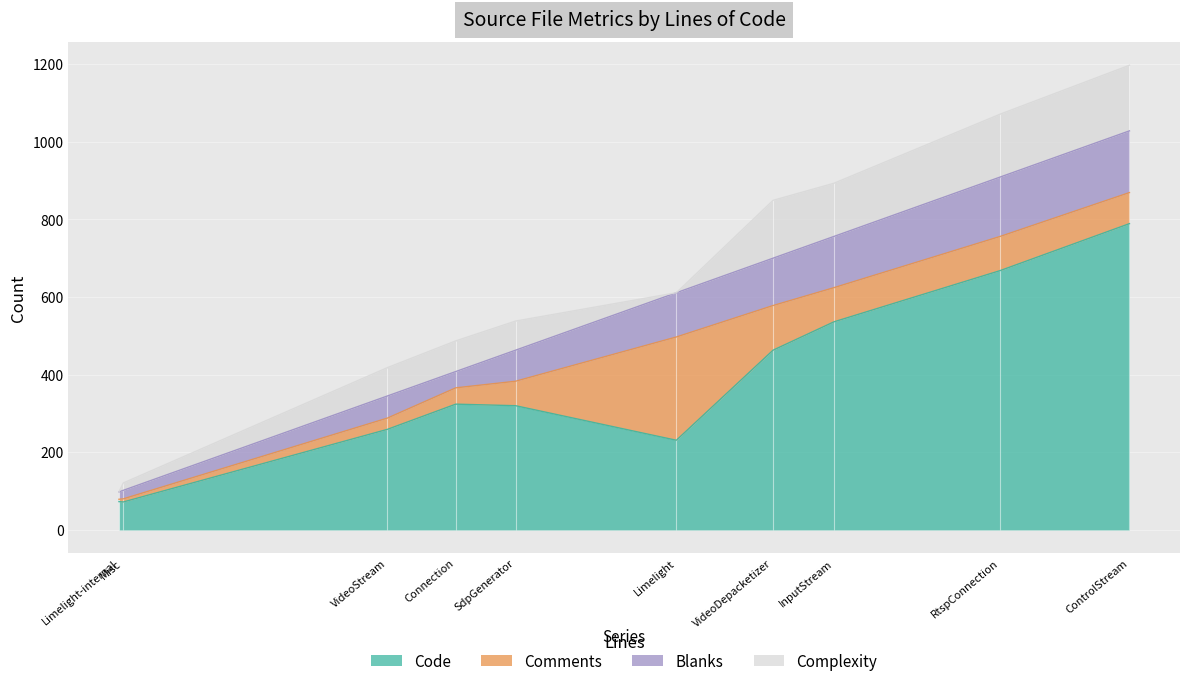

What position from the left is InputStream.c?

8